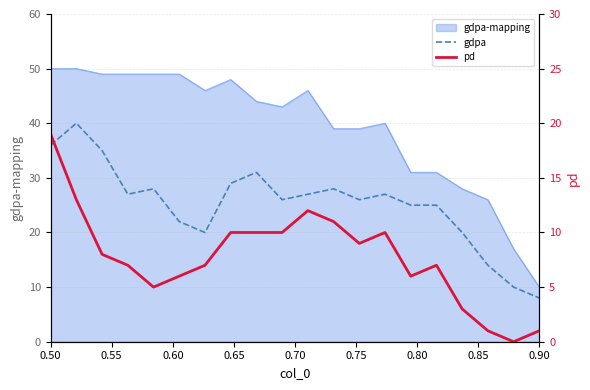

True or false: gdpa-mapping and gdpa cross at least once.

False